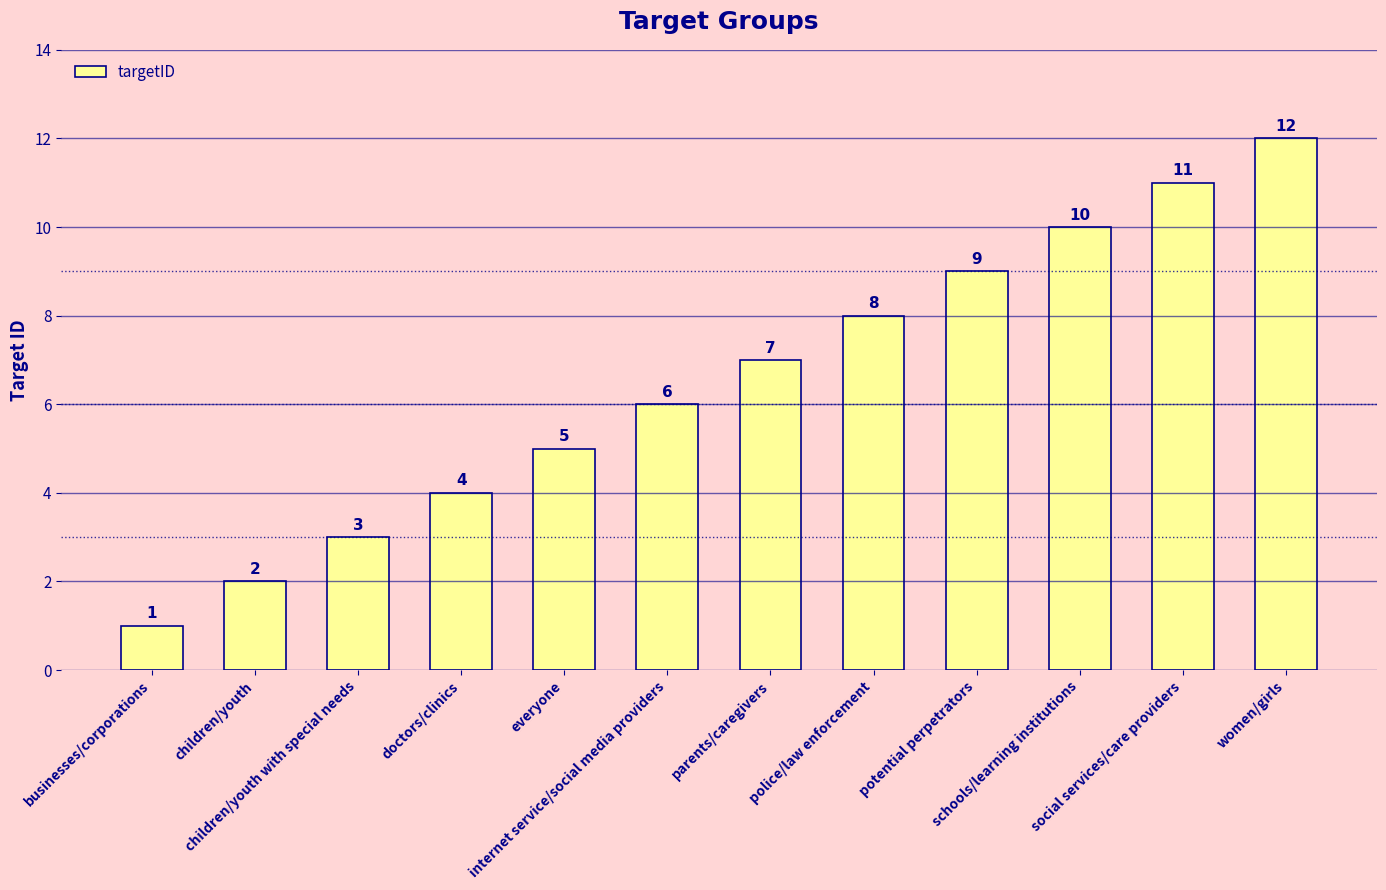

What is the sum of all values?

78